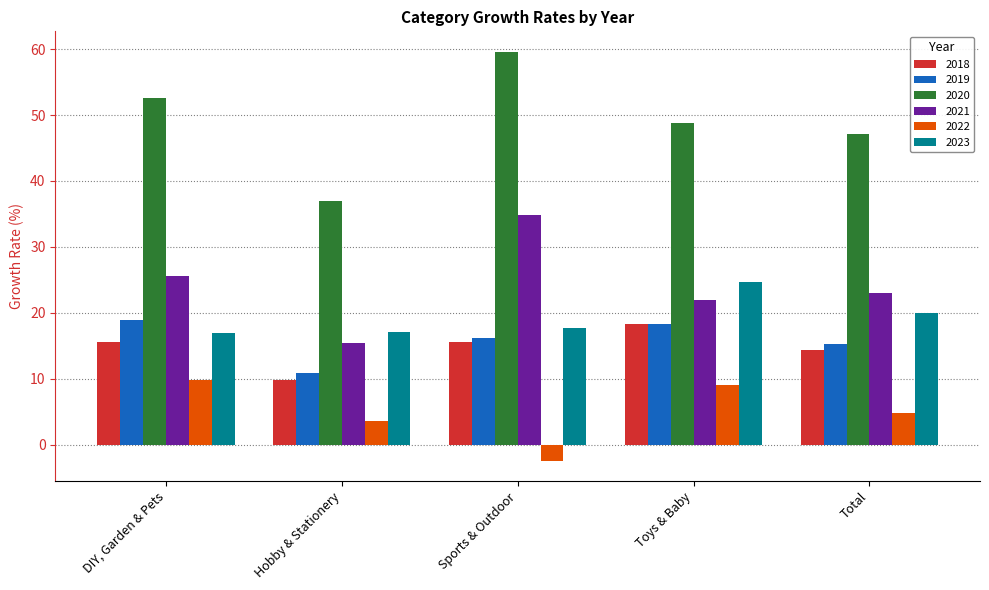

What is the maximum value for 2023?

24.7